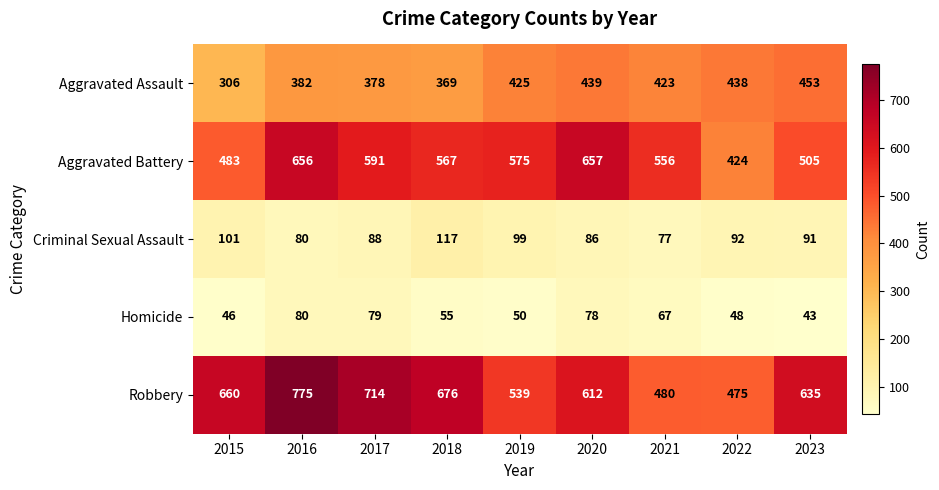

The value of Aggravated Battery at 2018 is 567. True or false?

True